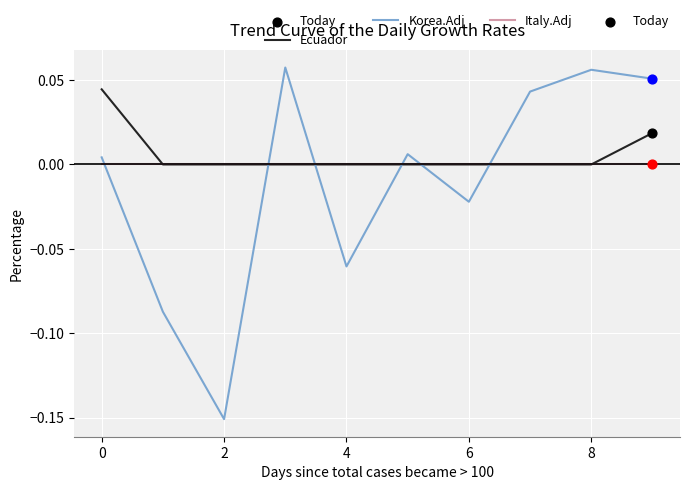

Which series has the largest total across all categories?

Ecuador